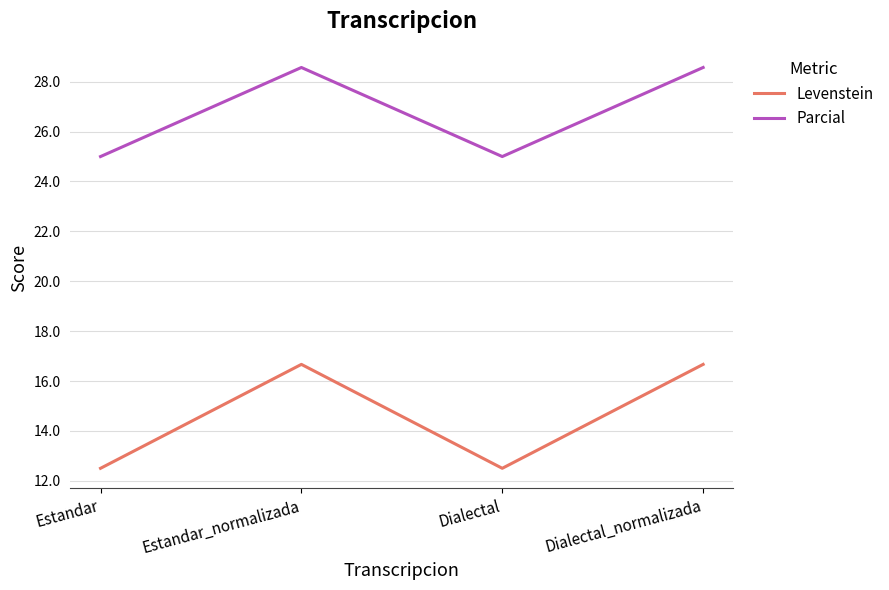

Where does the Parcial series first go above 28?

Estandar_normalizada